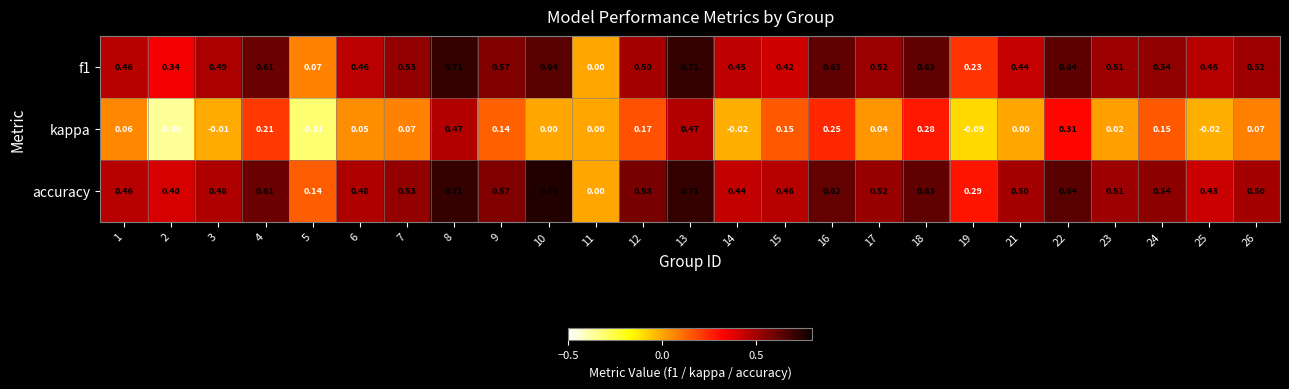

Which series has the largest total across all categories?

accuracy